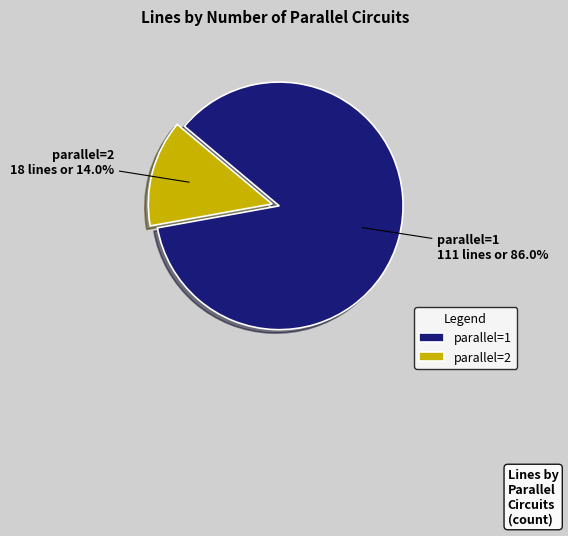

Which has a higher value, parallel=1 or parallel=2?

parallel=1